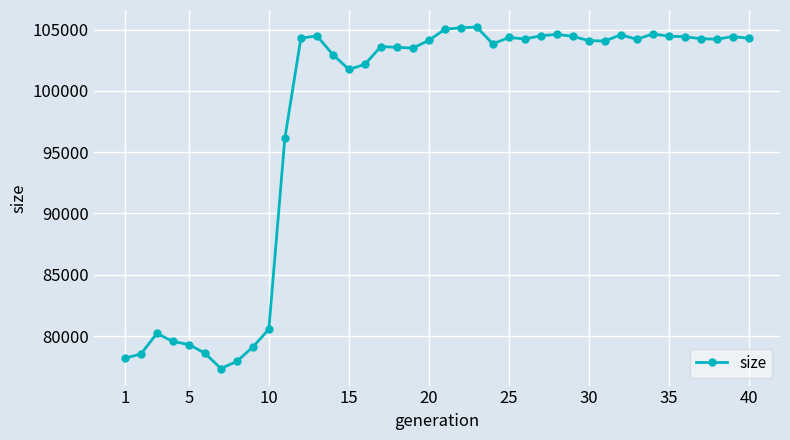

What is the value of the 14th point from the left?

102974